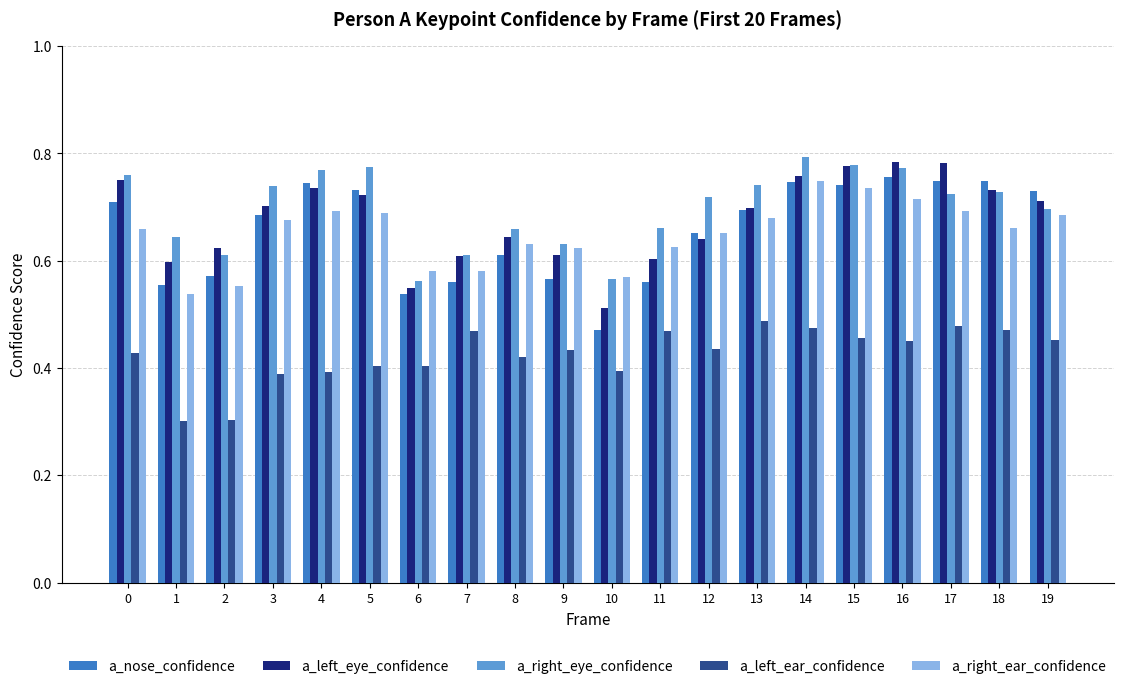

What is the sum of the a_nose_confidence values at 11 and 1?

1.1